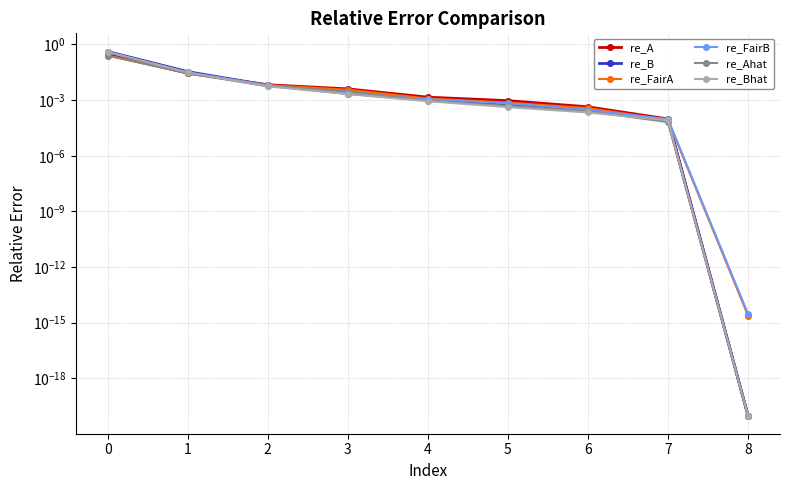

What is the sum of all re_Ahat values?

0.3